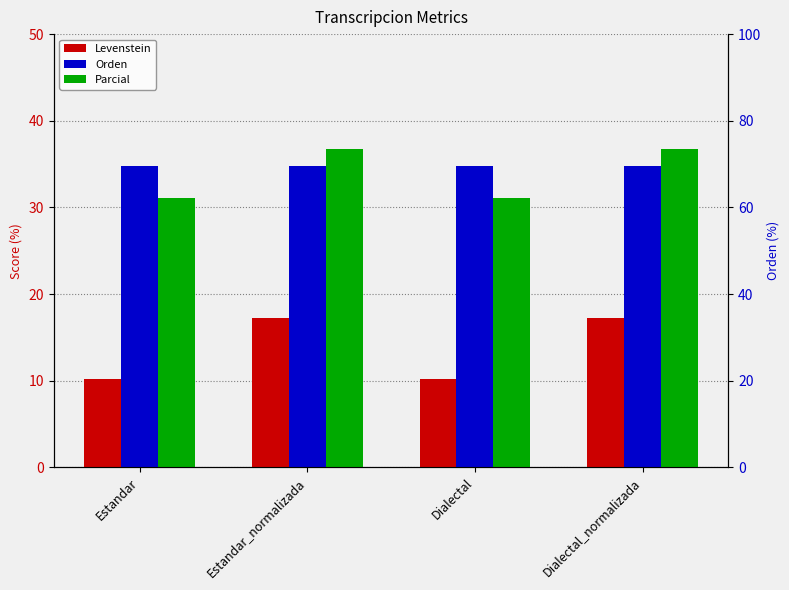

Is it true that Parcial equals 16.2 at Estandar?

False